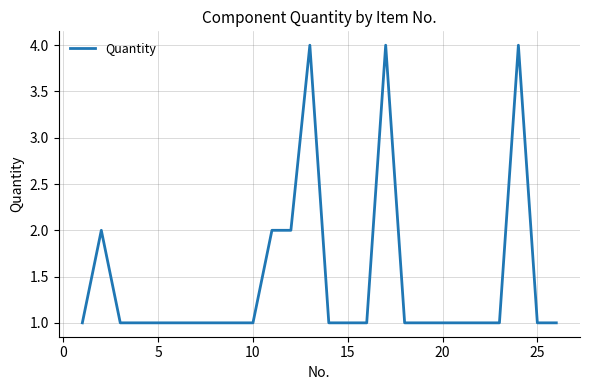

What is the maximum value shown in the chart?

4